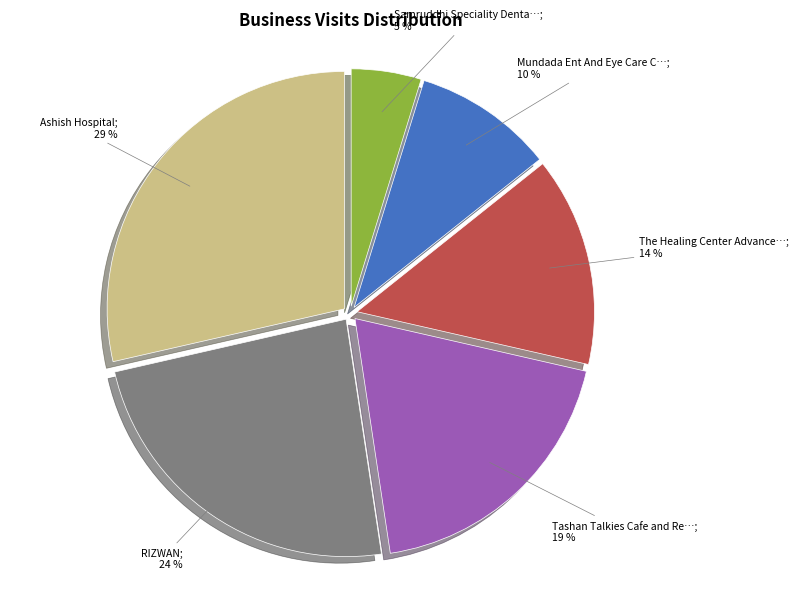

To the nearest percent, what is the difference between the largest and smallest slice percentages?

24%